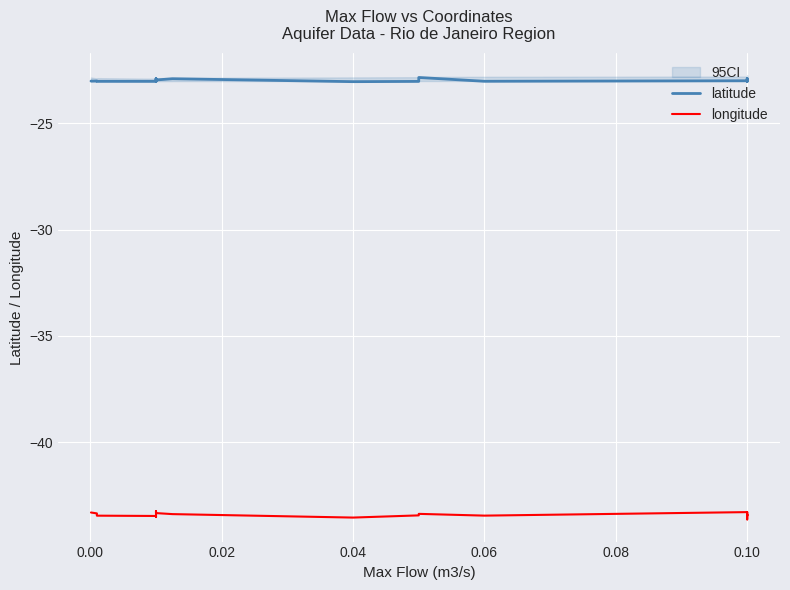

List the series in order of their overall mean, lowest first.

longitude, latitude